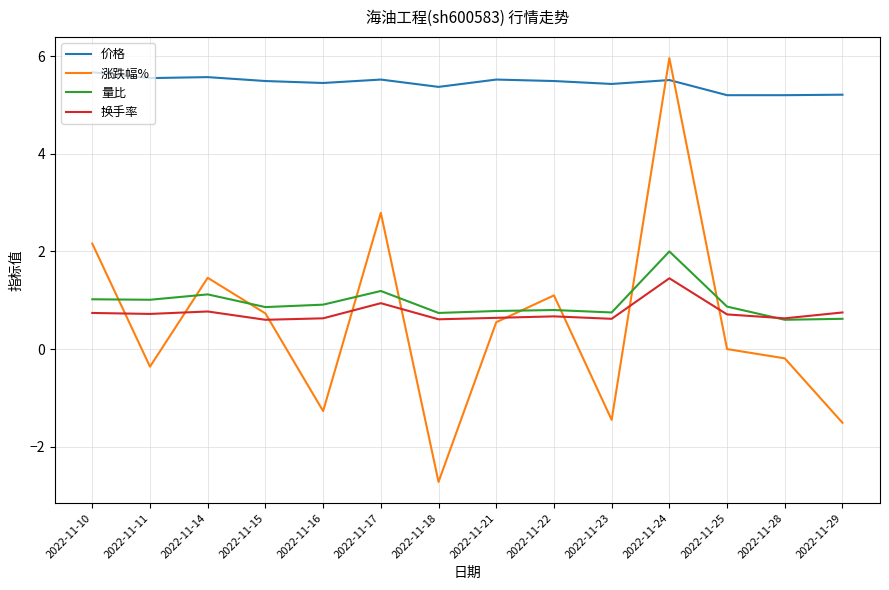

Is this an area chart (filled region under the line)?

No